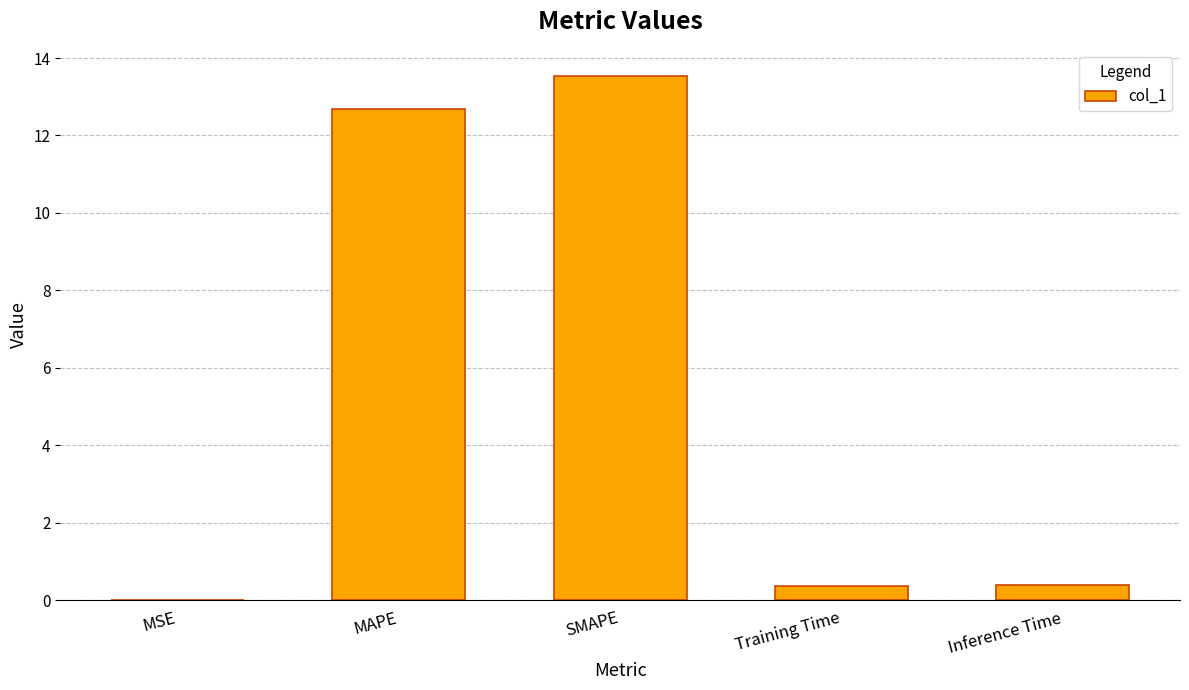

What is the change in value from MAPE to SMAPE?

+0.9